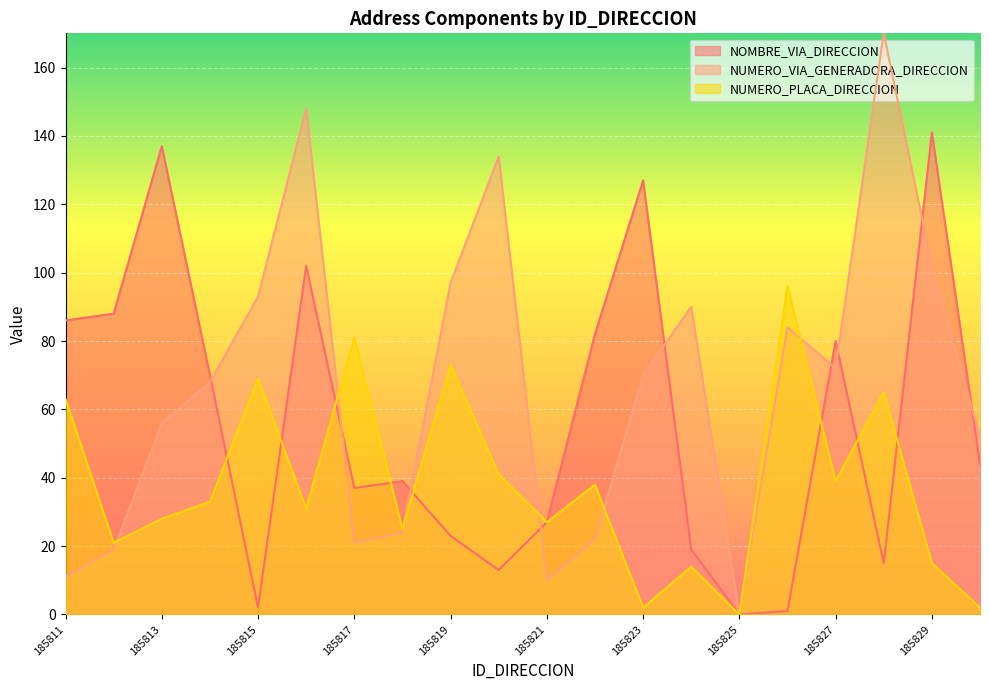

Which has a higher value, 185822 or 185821?

185822